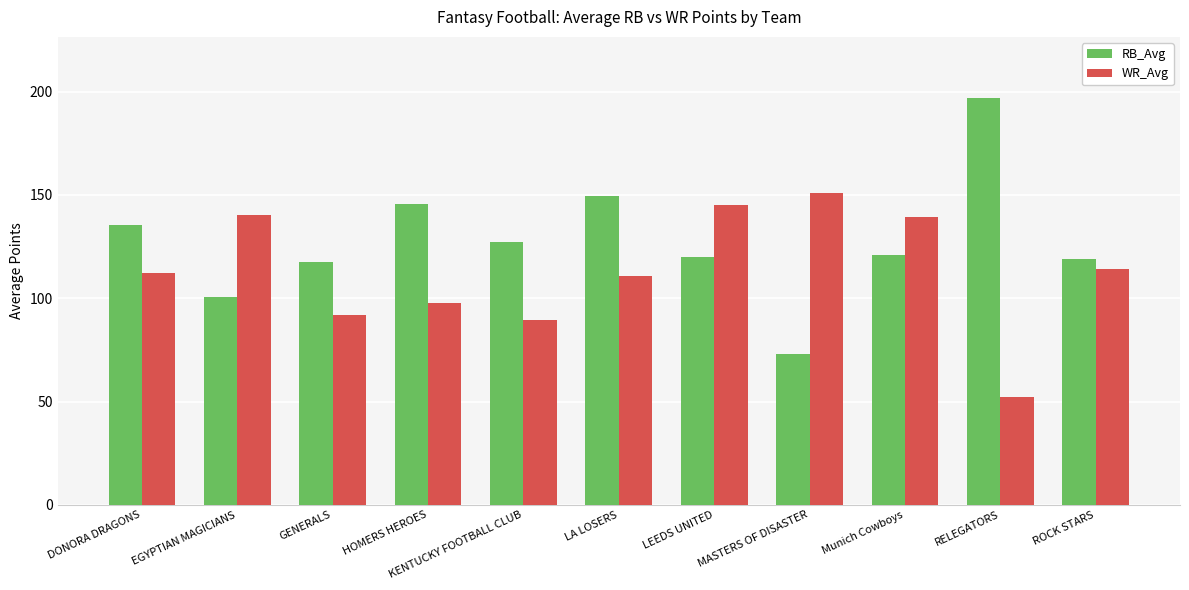

Does the chart contain stacked bars?

No